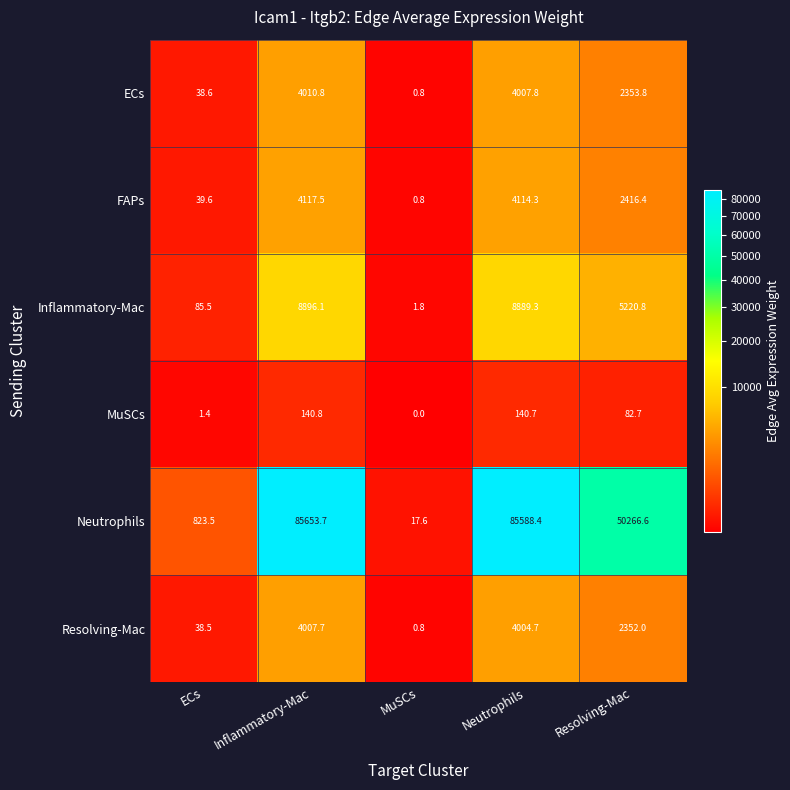

At Neutrophils, list the series in order from smallest to largest.

MuSCs, Resolving-Mac, ECs, FAPs, Inflammatory-Mac, Neutrophils